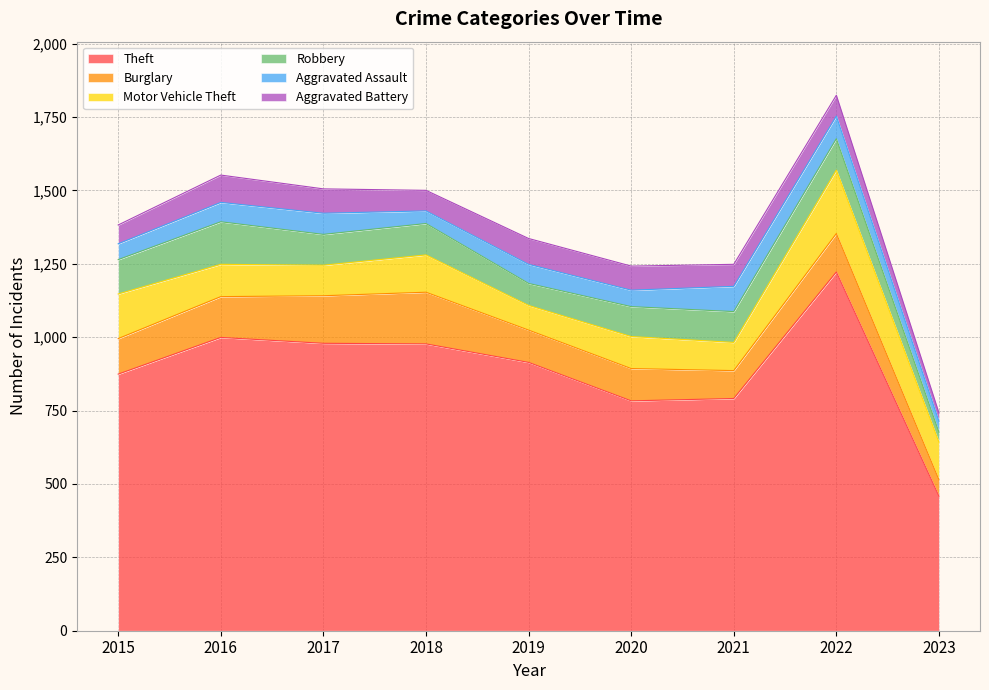

What is the sum of the Motor Vehicle Theft values at 2020 and 2017?

213